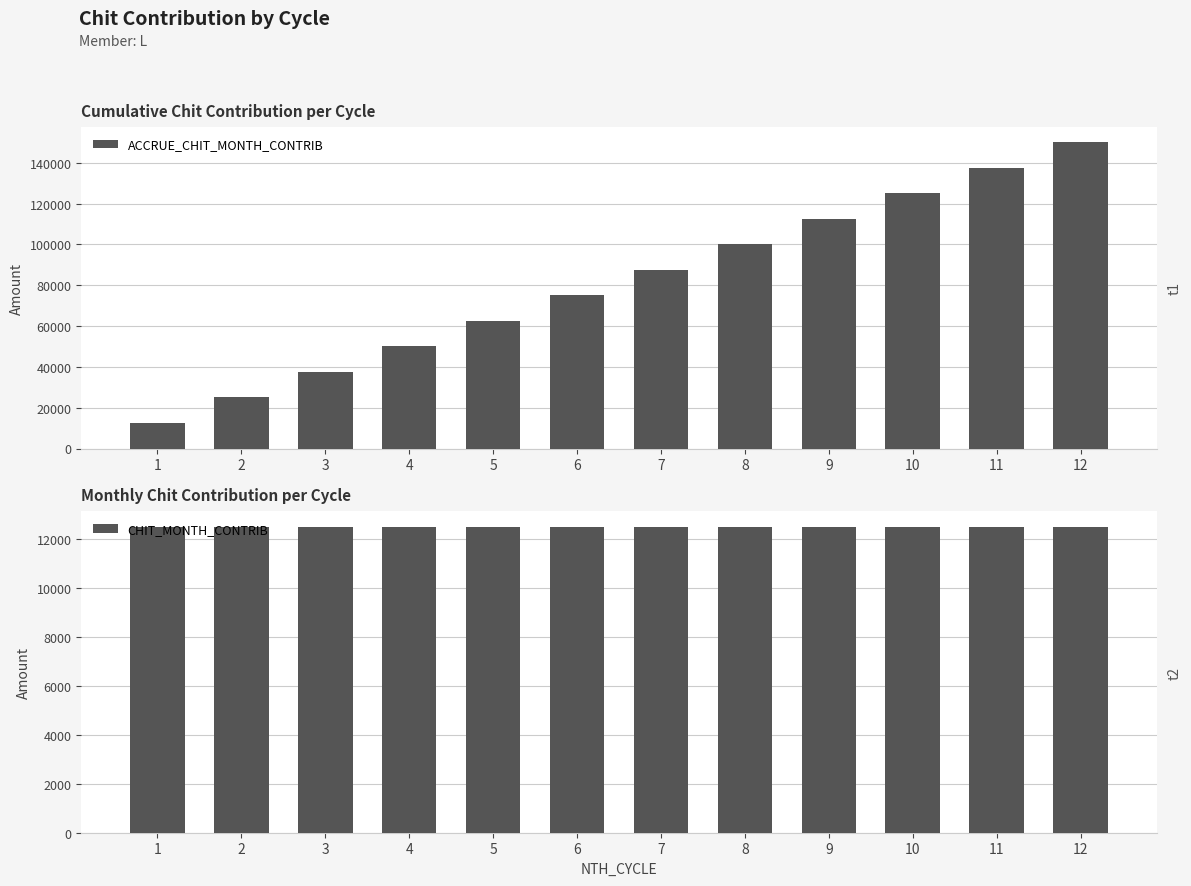

What is the average value of the ACCRUE_CHIT_MONTH_CONTRIB series?

81250